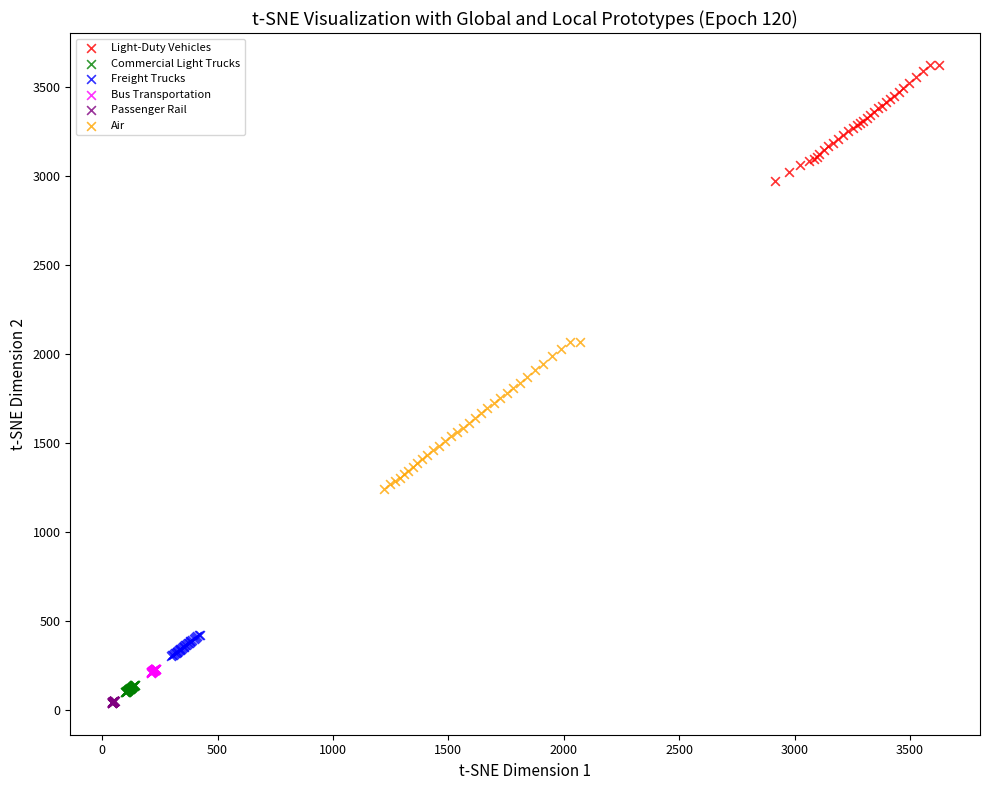

Which series contains the highest Y value?

Light-Duty Vehicles